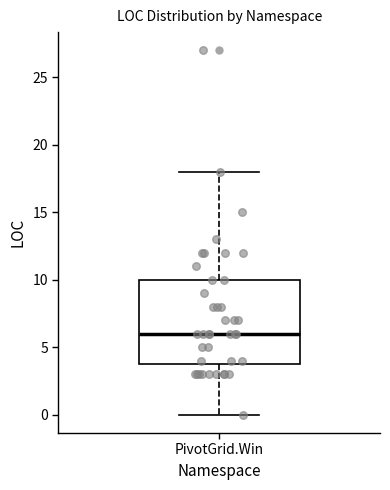

Read this box plot against the y-axis: the position of the median line, the range covered by the box, and the ends of both whiskers. The values are not printed on the chart, so give them approximately, as read against the axis.

median 6, box 4 to 10, whiskers 0 to 18